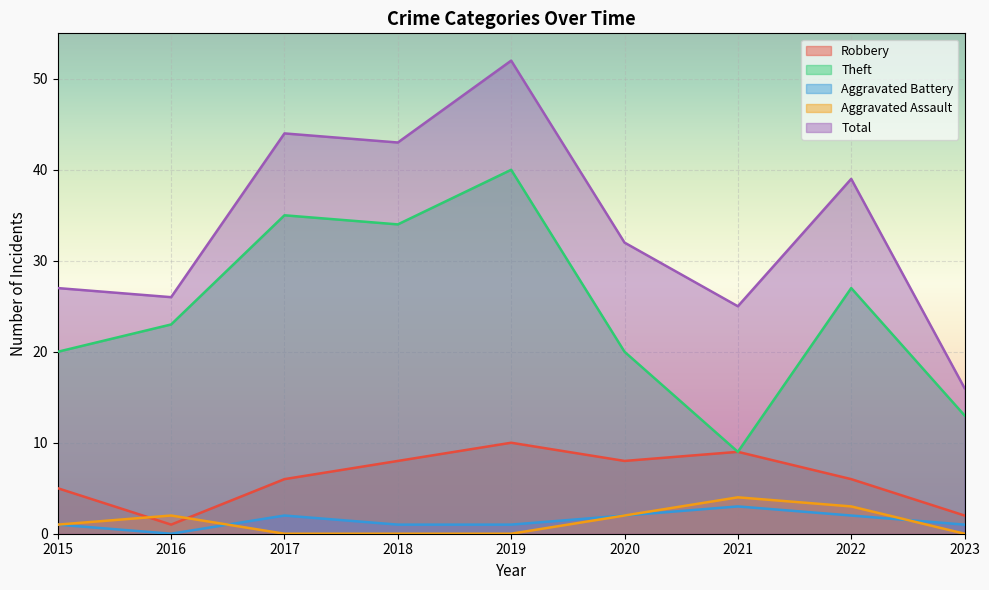

Which has a higher value, 2022 or 2020?

2020